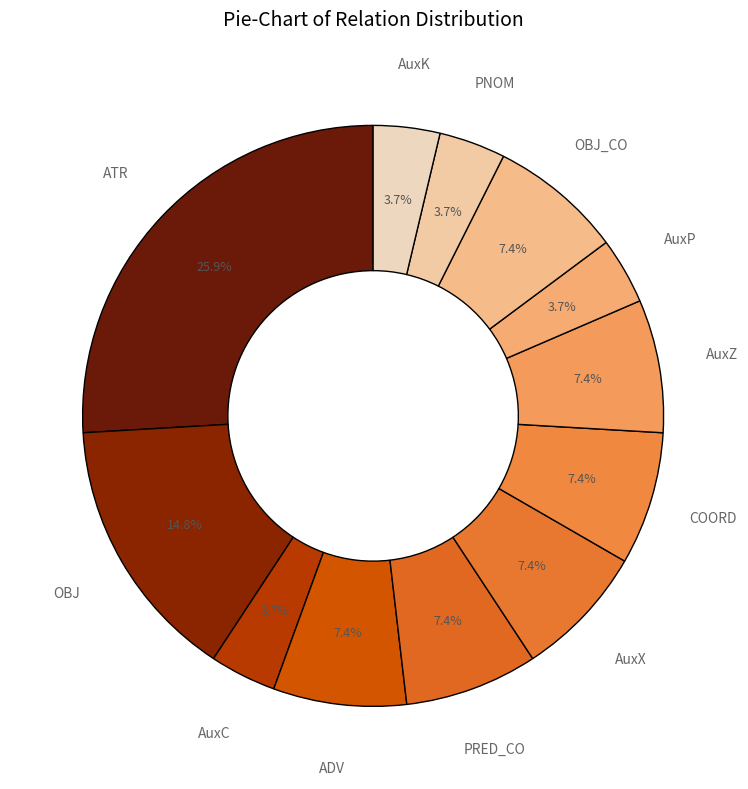

True or false: OBJ_CO accounts for 7% of the total.

True